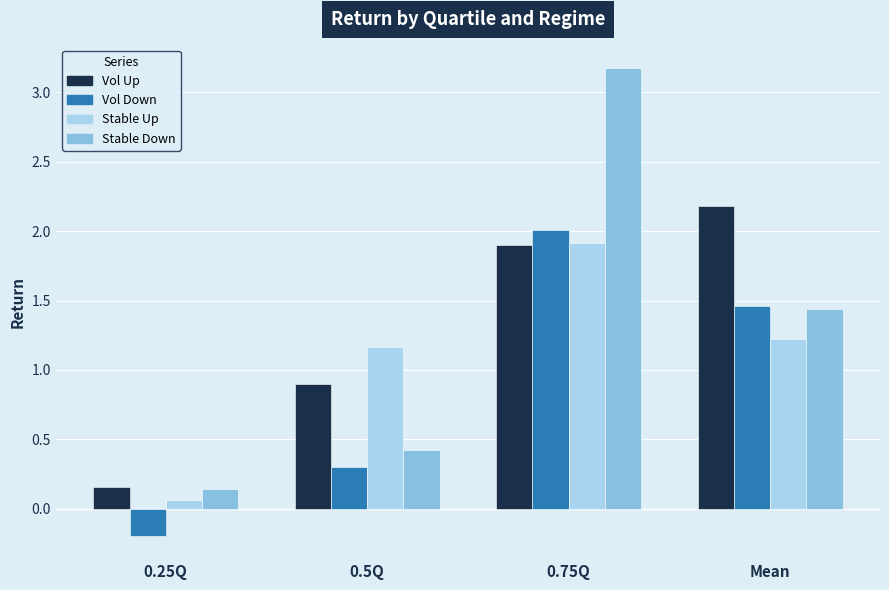

What is the maximum value shown in the chart?

3.2